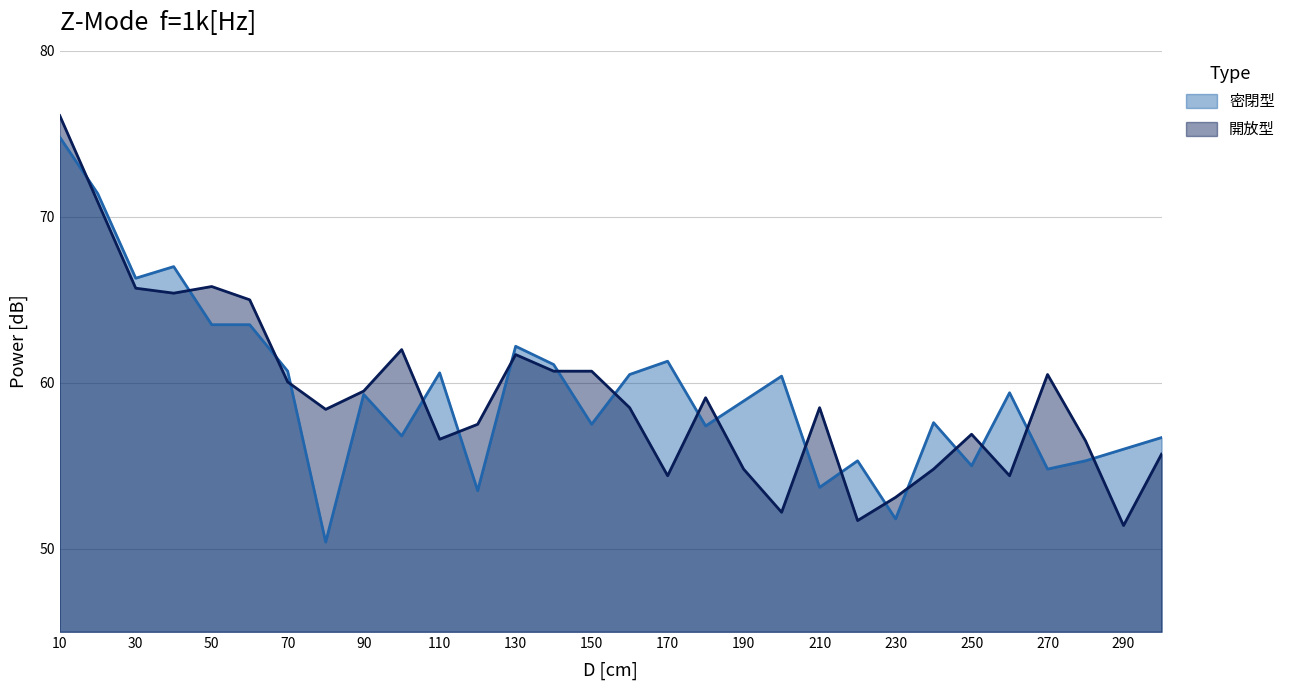

How many categories are shown in the chart?

30